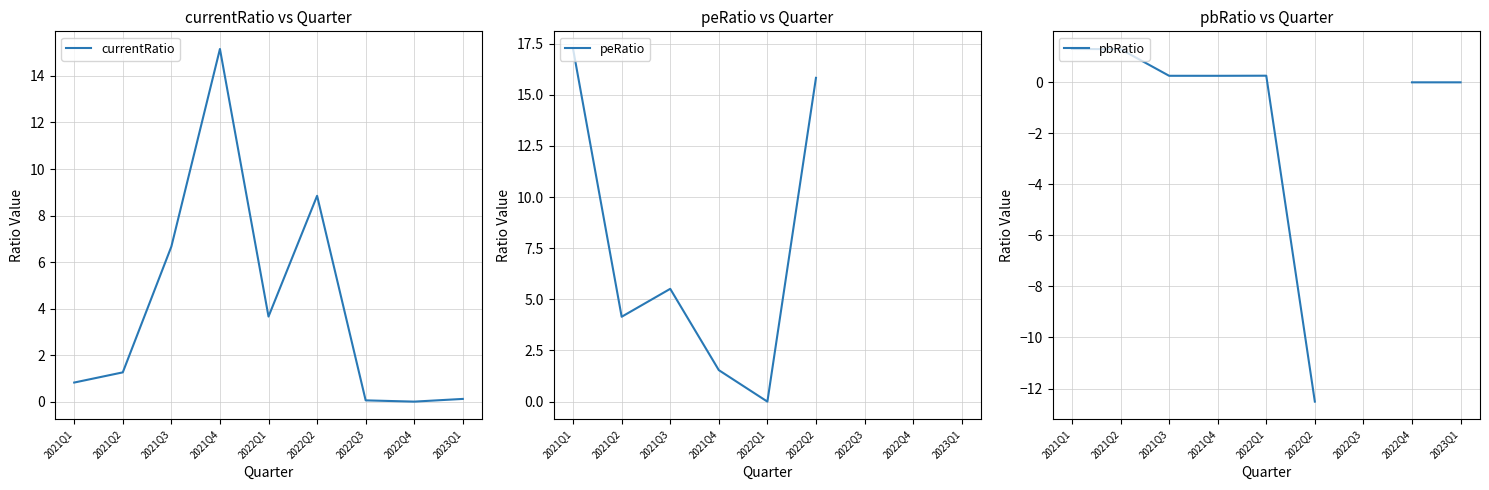

Which series ends up on top after the final intersection of pbRatio and currentRatio?

currentRatio